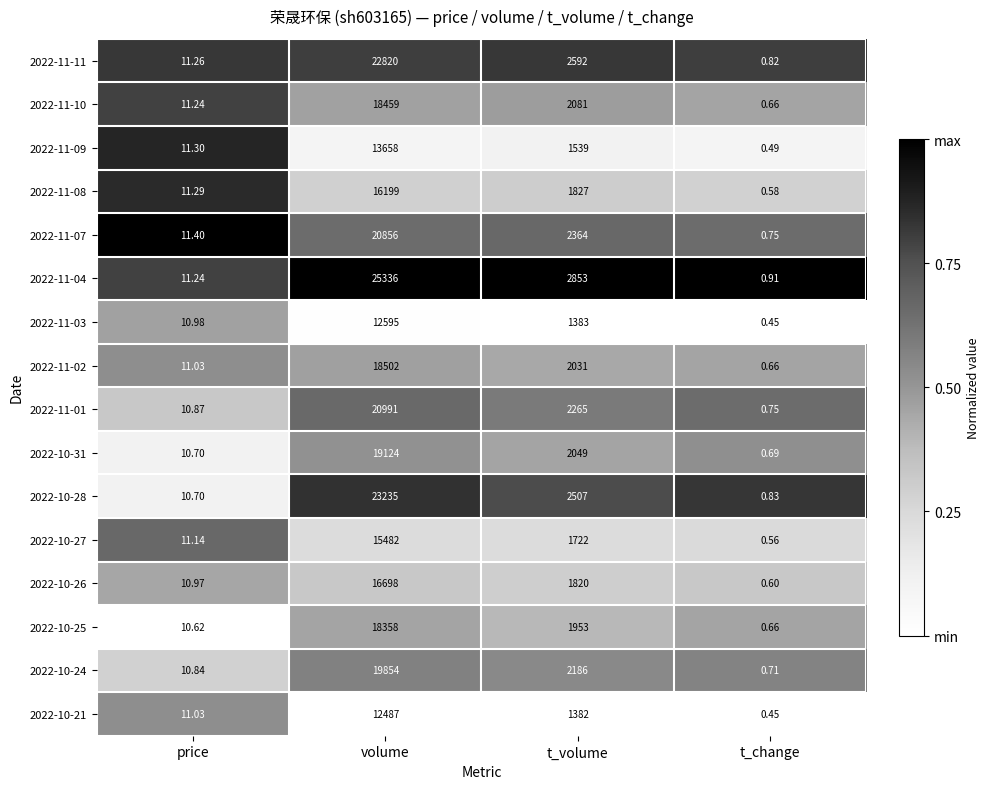

At which category does the chart reach its minimum across all series?

t_change